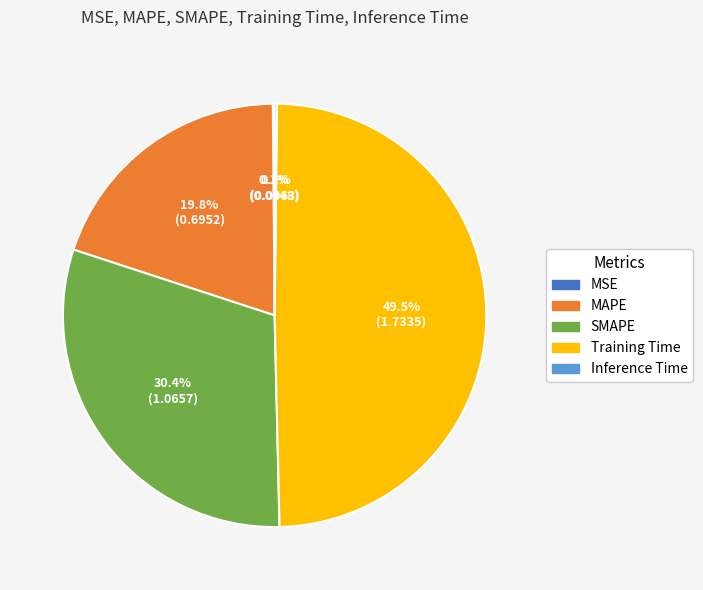

Which slice is the largest?

Training Time